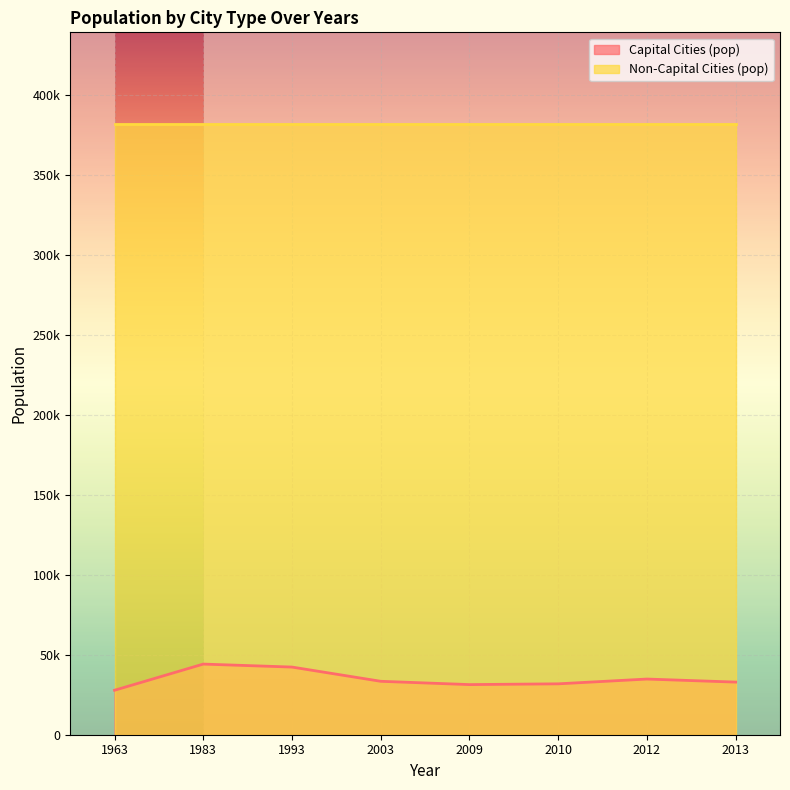

True or false: the data has more than 2 interior local peaks.

False